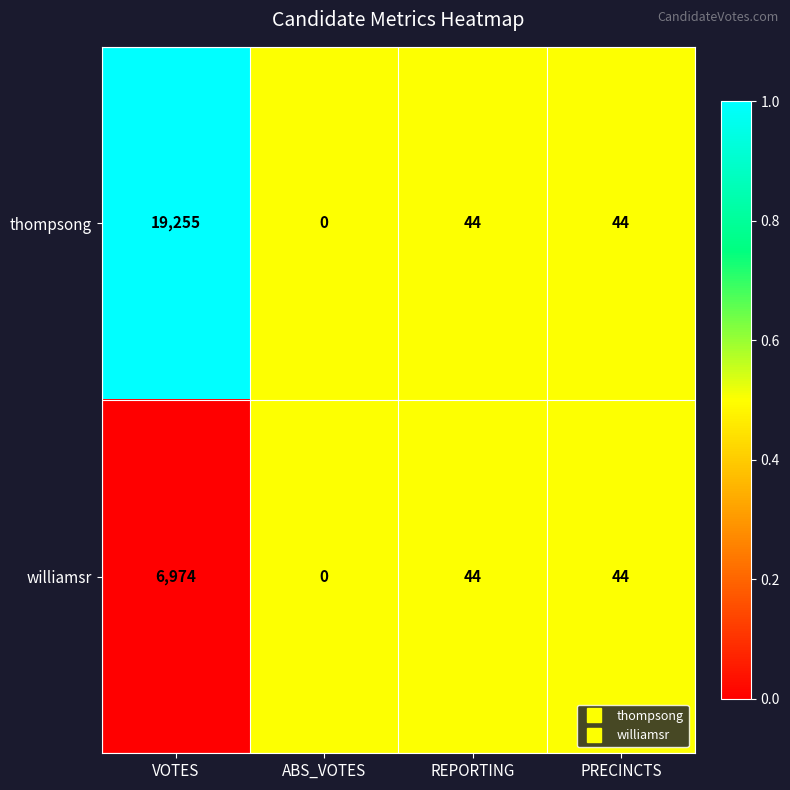

What is the spread (max minus min) of values at VOTES?

12281